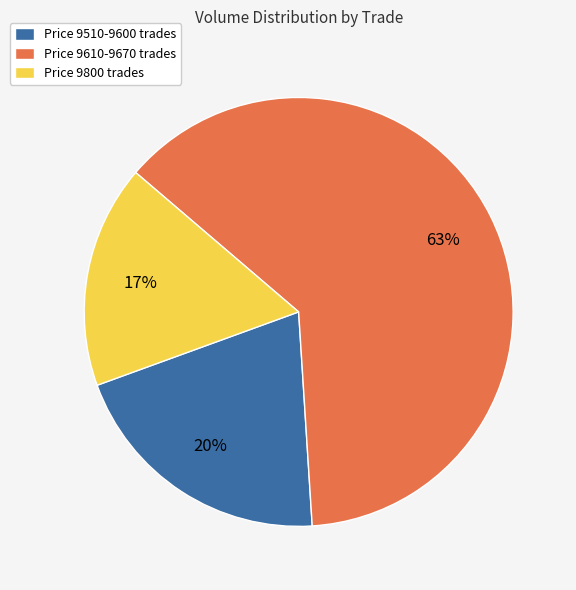

Is there a majority slice in this chart?

Yes